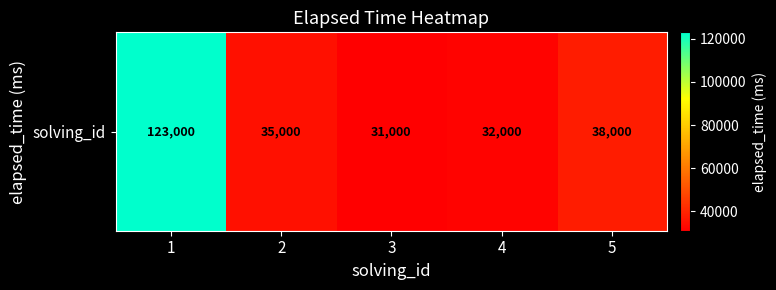

Reading left to right, transcribe all the data shown in this chart.

1=123000	2=35000	3=31000	4=32000	5=38000